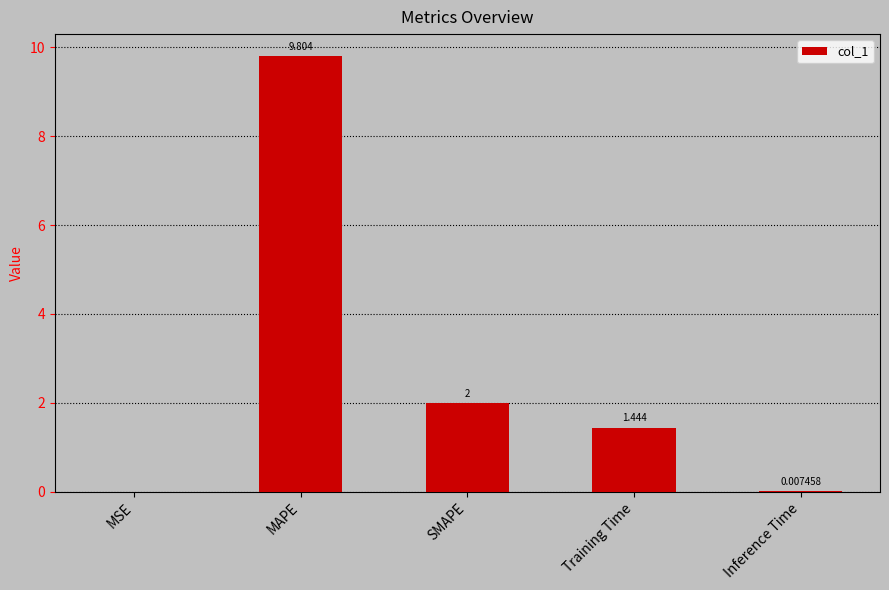

Which category has the highest value across all series?

MAPE